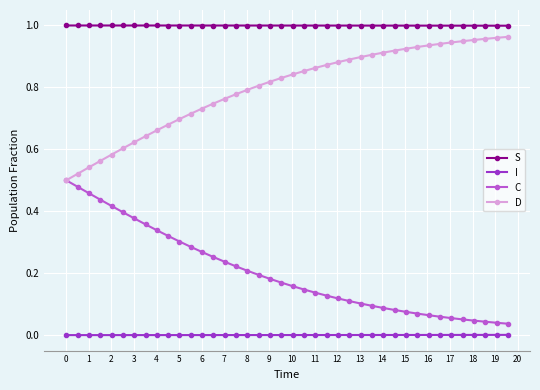

True or false: C and S intersect in this chart.

False